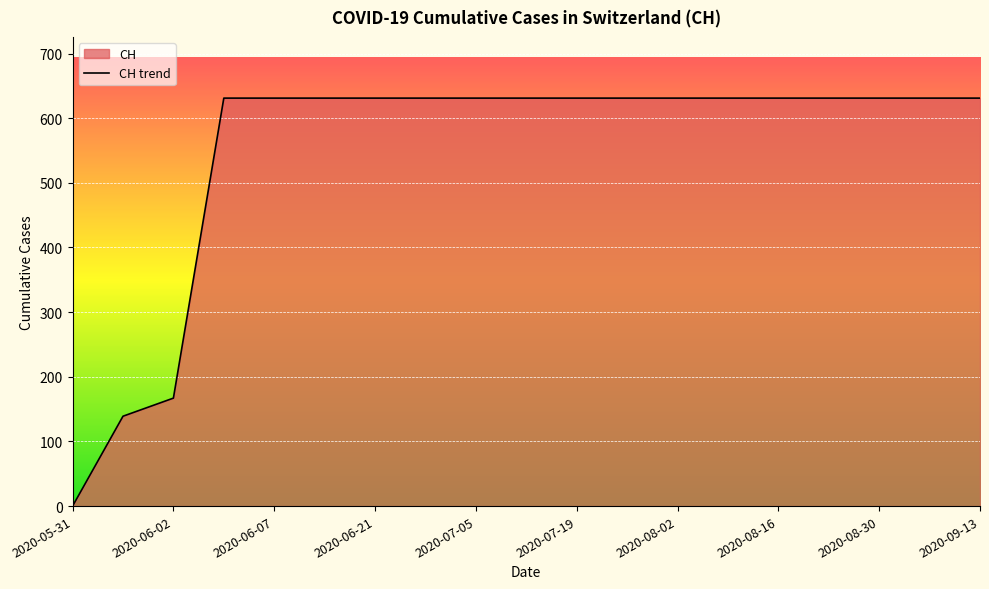

Between 2020-06-01 and 2020-08-30, which is larger?

2020-08-30